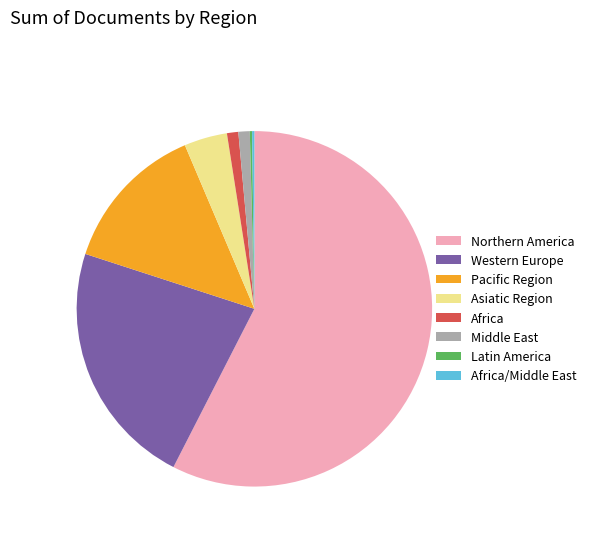

Do Western Europe and Middle East together represent more than half of the pie?

No